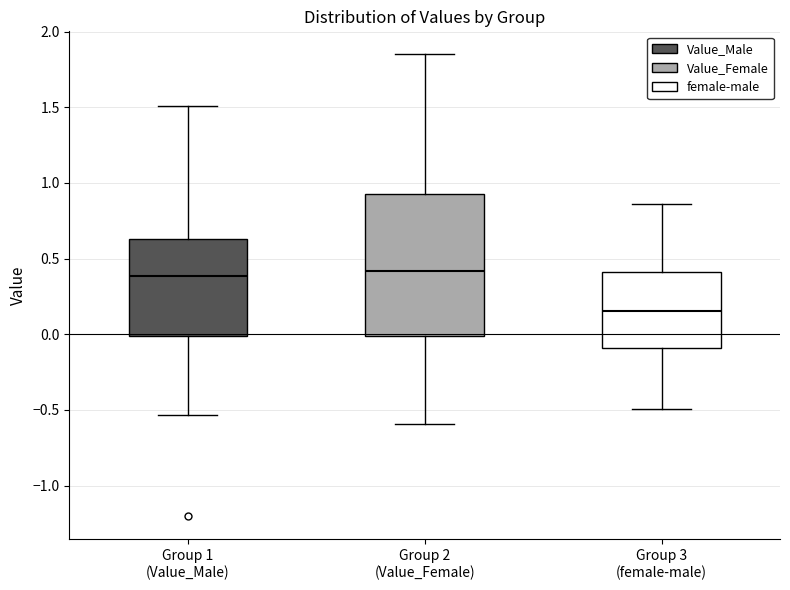

Reading left to right, transcribe this box plot: for each box, give where its median line is, the range the box spans, and where its two whiskers end, as read against the y-axis. The values are not printed on the chart, so give them approximately, as read against the axis.

Group 1 (Value_Male): median 0.40, box 0.00 to 0.65, whiskers -0.55 to 1.50
Group 2 (Value_Female): median 0.40, box 0.00 to 0.95, whiskers -0.60 to 1.85
Group 3 (female-male): median 0.15, box -0.10 to 0.40, whiskers -0.50 to 0.85